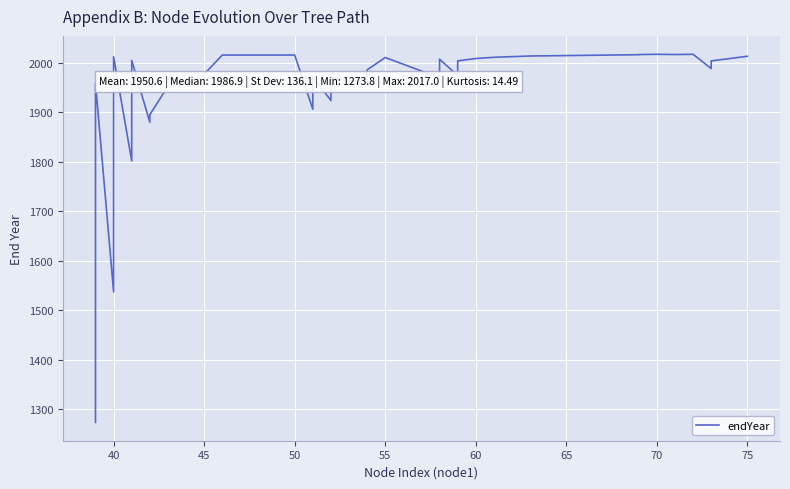

What is the sum of all values?

78023.5